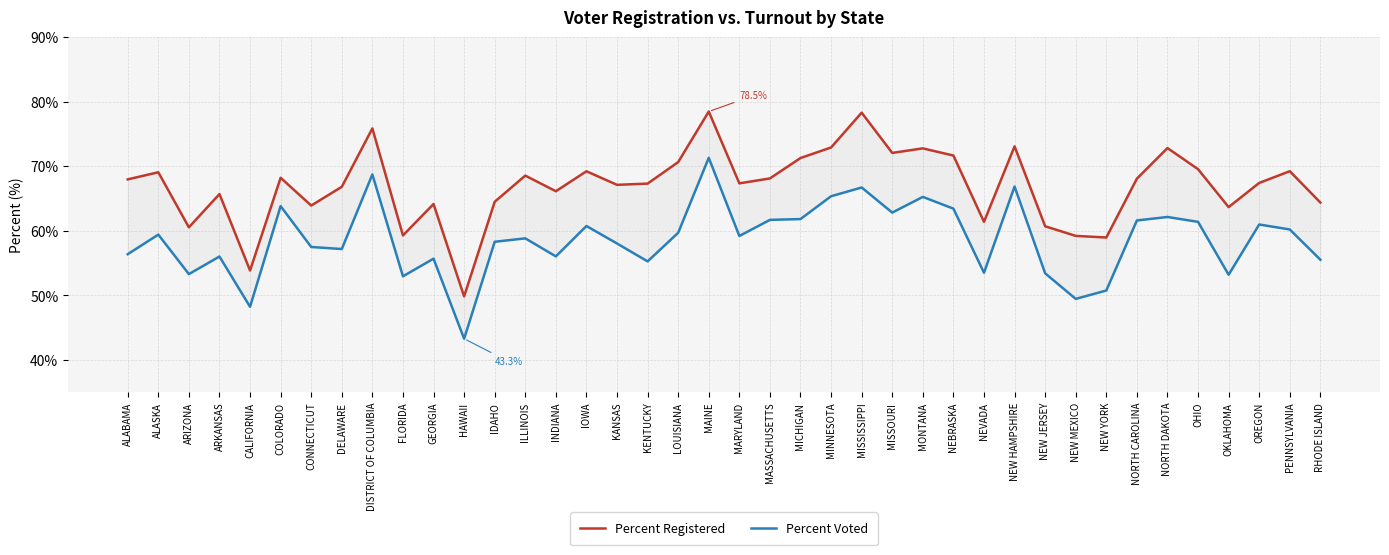

At MONTANA, list the series in order from largest to smallest.

Percent Registered, Percent Voted